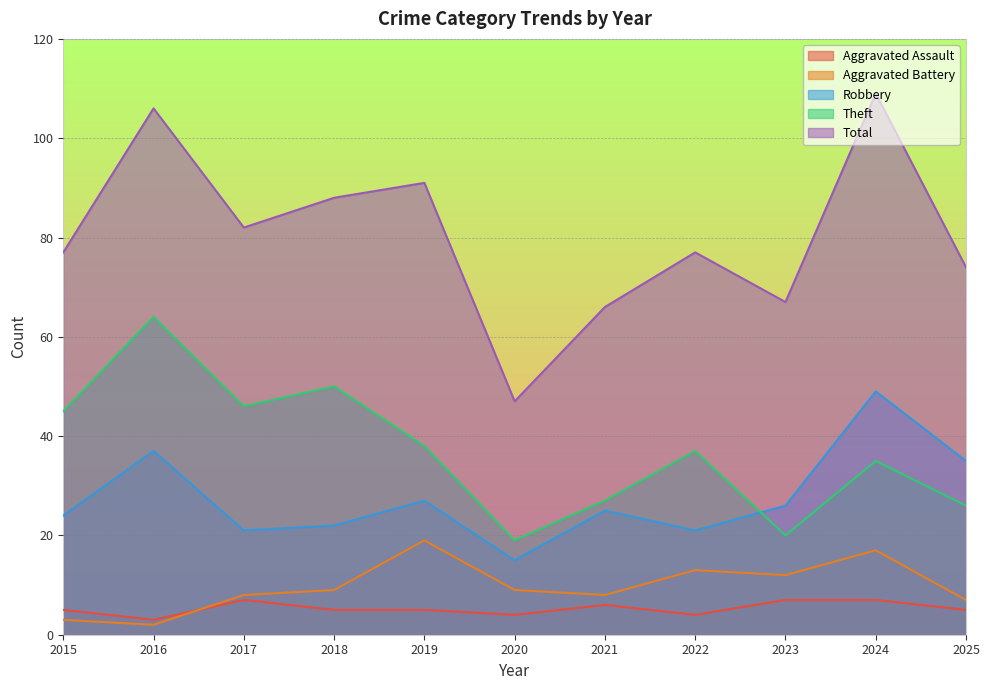

True or false: Aggravated Assault has more than 0 interior local peaks.

True